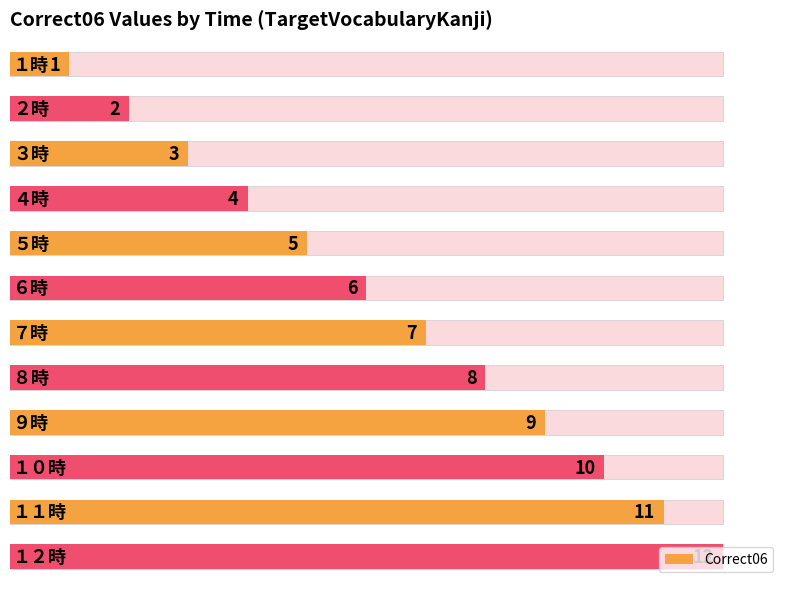

How many data points does each series have?

12